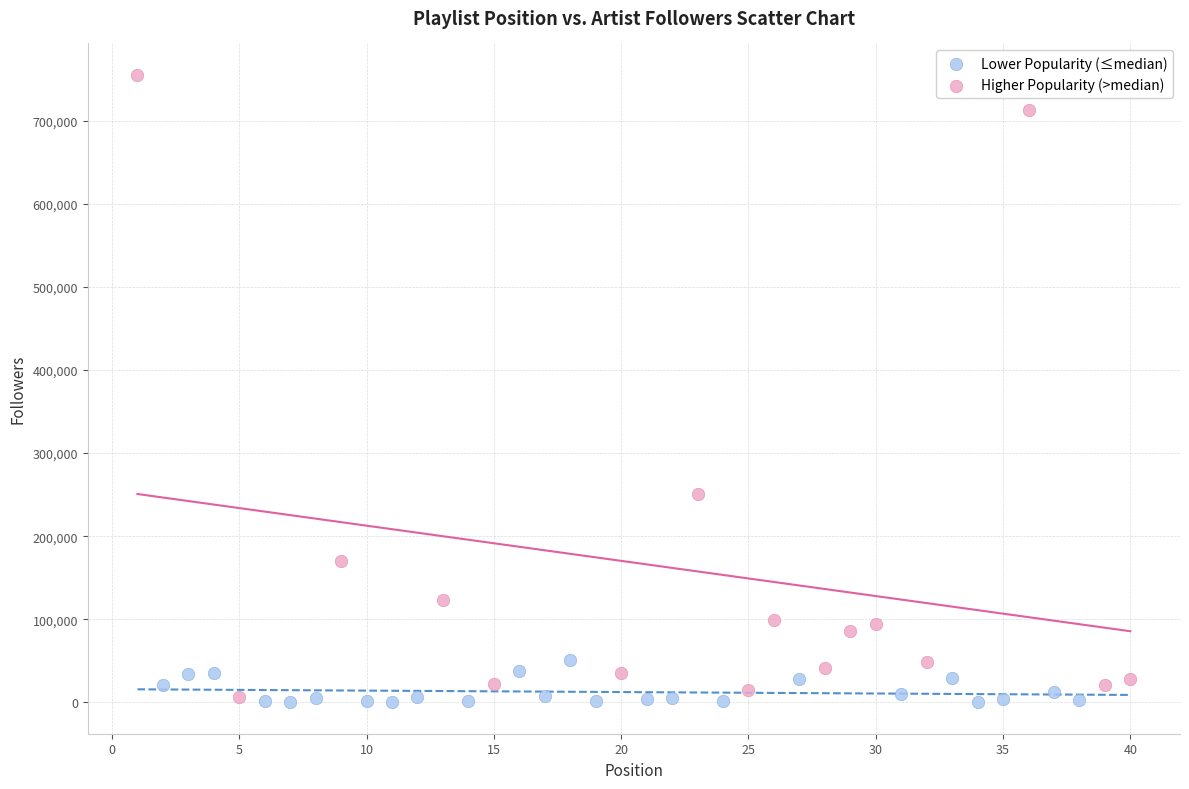

Which series has the largest Y range (max minus min)?

Higher Popularity (>median)